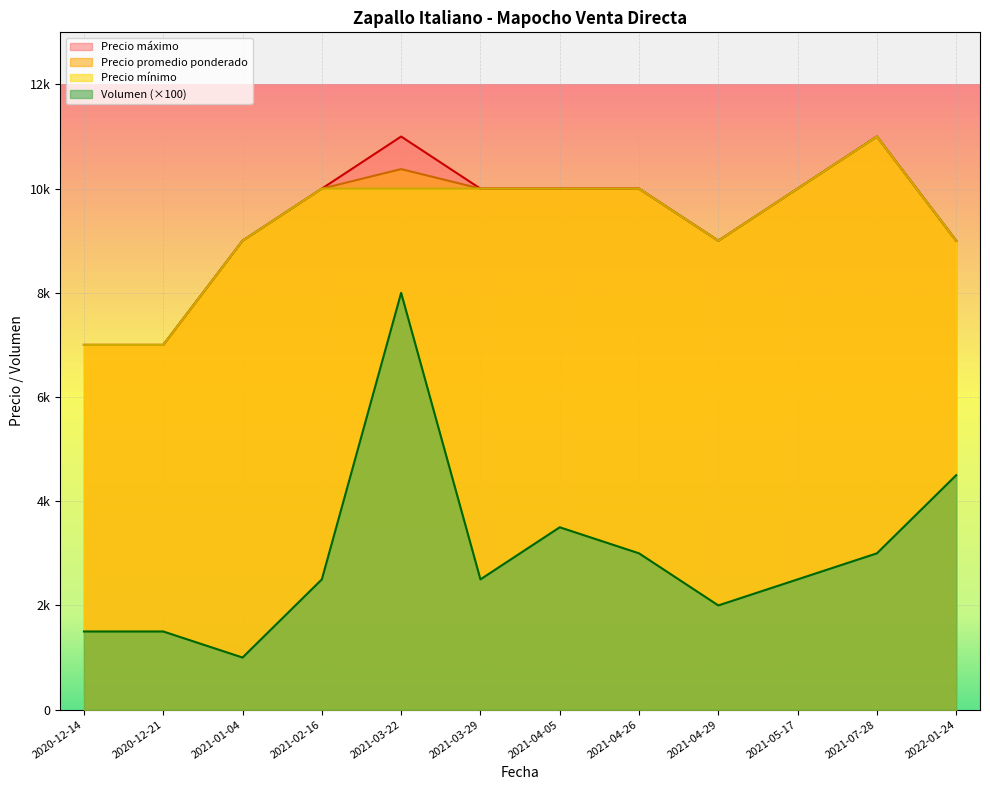

Is it true that Volumen equals 1143 at 2021-04-26?

False